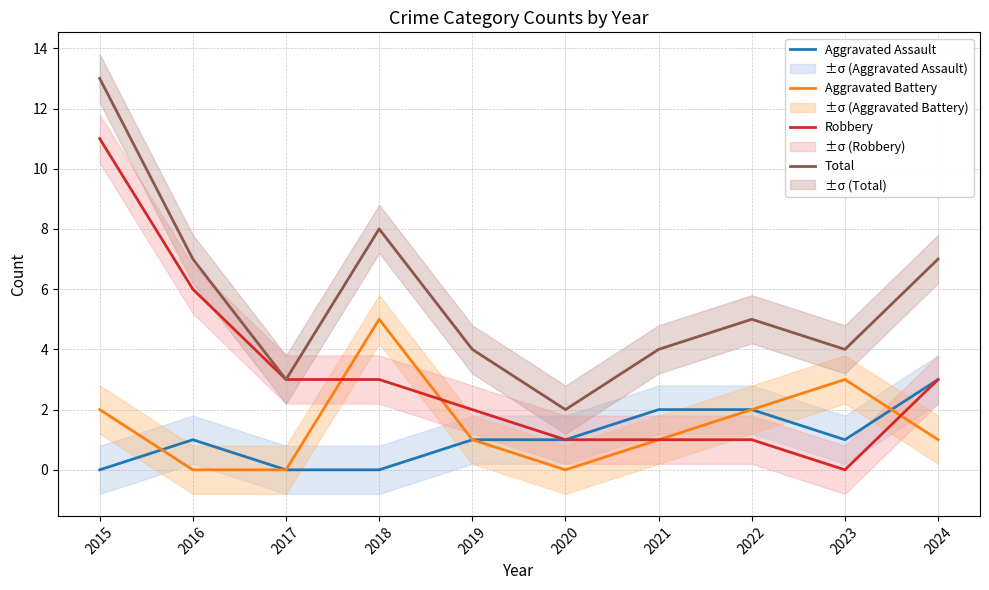

Is the value of Robbery at 2021 greater than the value of Aggravated Assault at 2021?

No